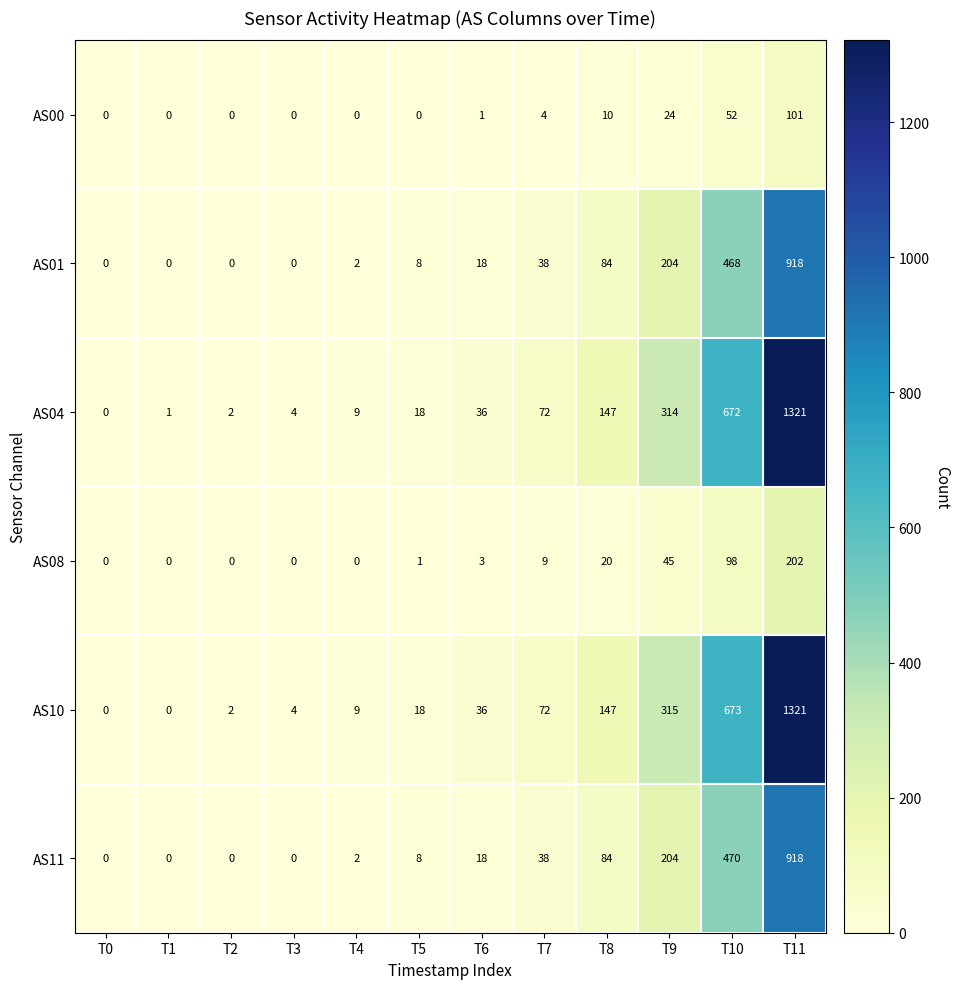

How many values in the AS04 series are below 36?

6